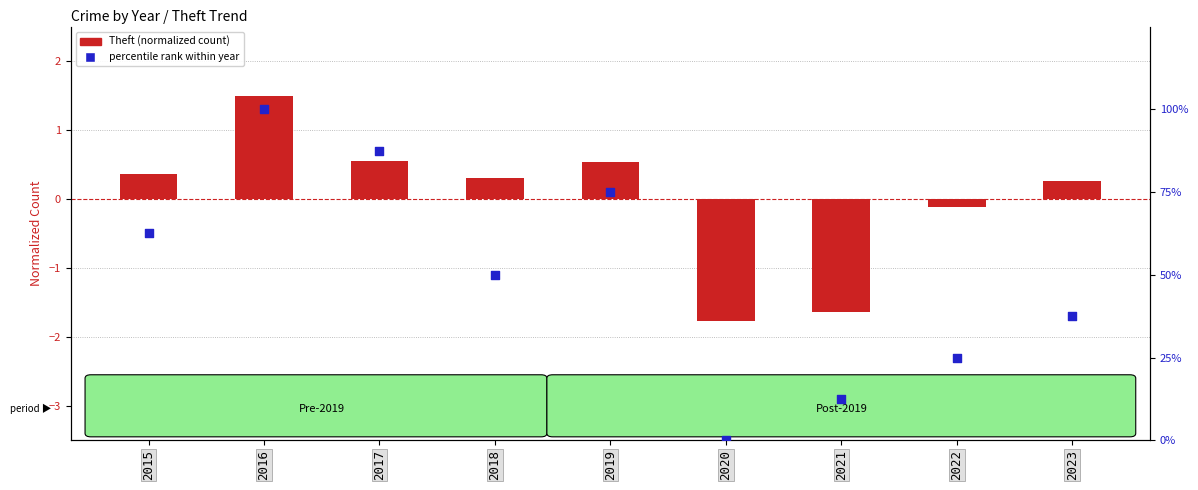

Is the value of Percentile rank within year at 2023 greater than the value of Theft (normalized) at 2016?

Yes